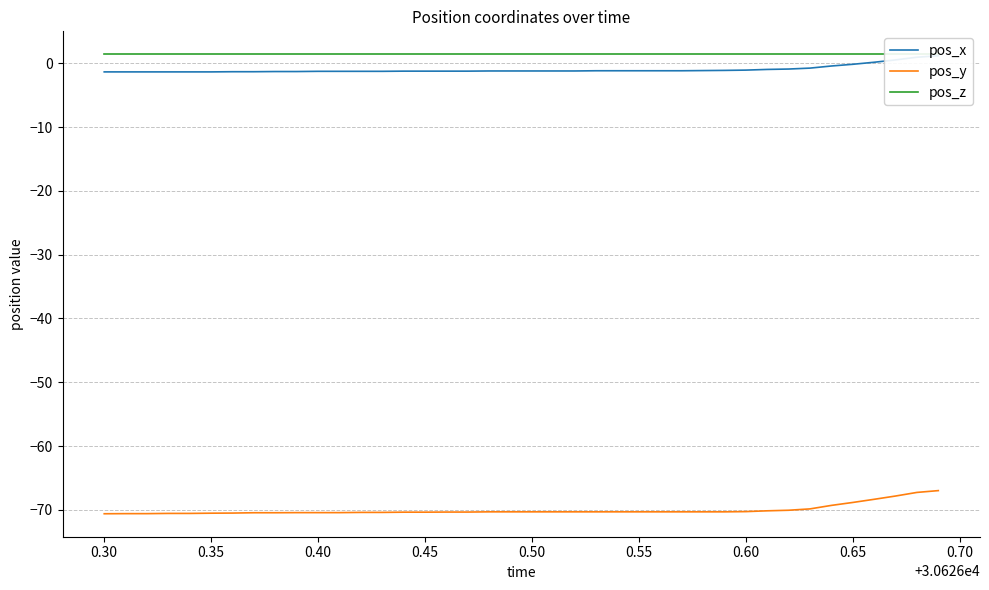

What is the difference between the maximum and minimum values in the pos_y series?

3.6